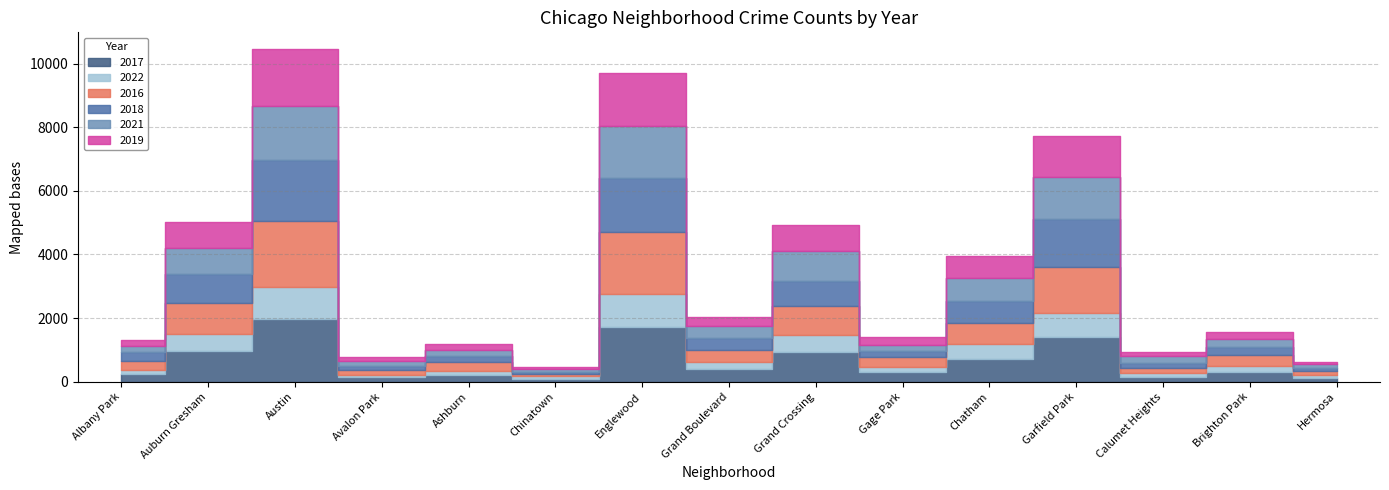

In 2019, how many points are higher than both neighbors (excluding endpoints)?

8